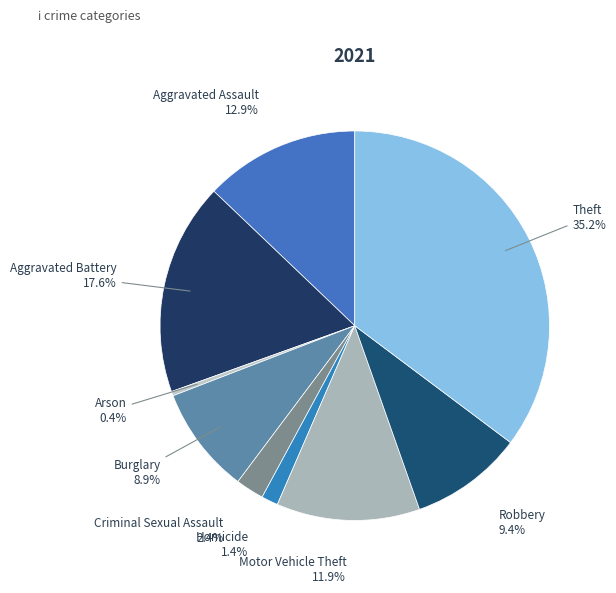

How many segments does this pie chart have?

9